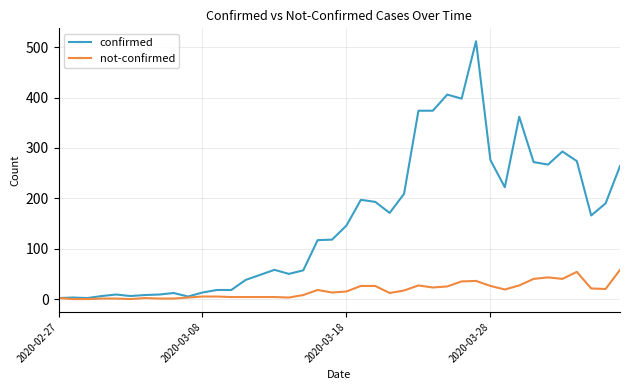

What is the difference between the maximum and minimum values in the not-confirmed series?

58